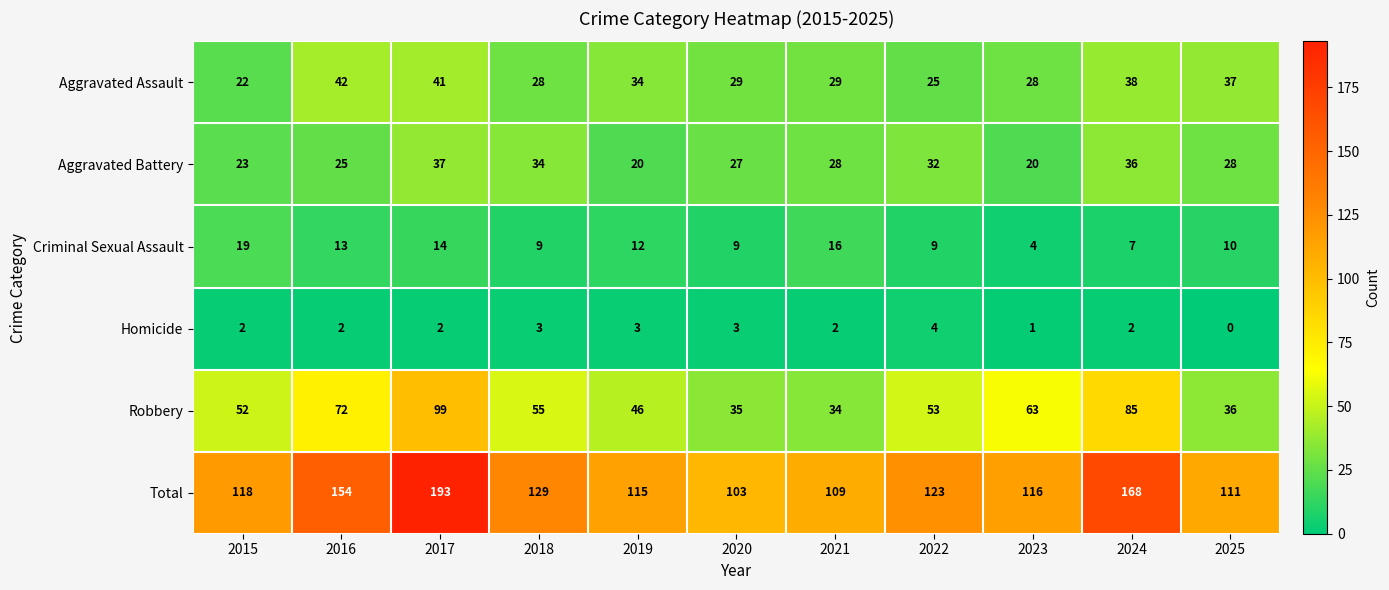

Between 2021 and 2025, which series saw the biggest shift?

Aggravated Assault